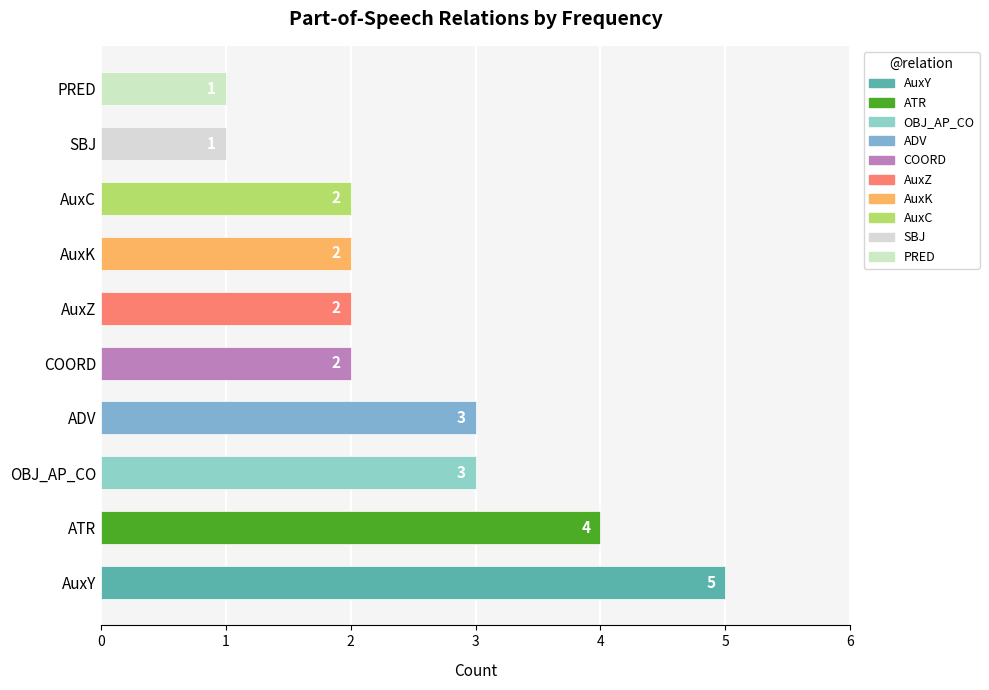

How many data points does each series have?

10